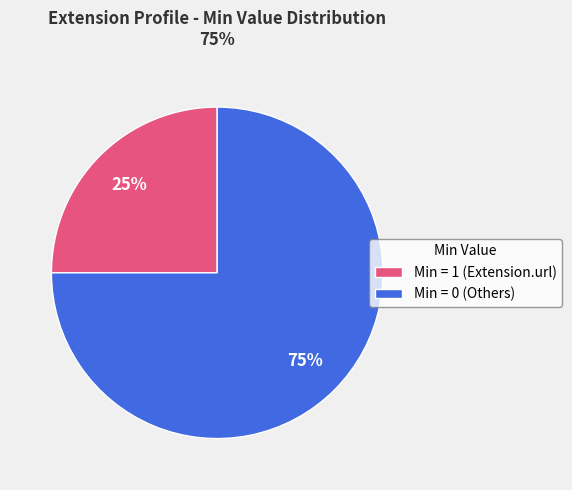

To the nearest percent, what is the difference between the largest and smallest slice percentages?

50%